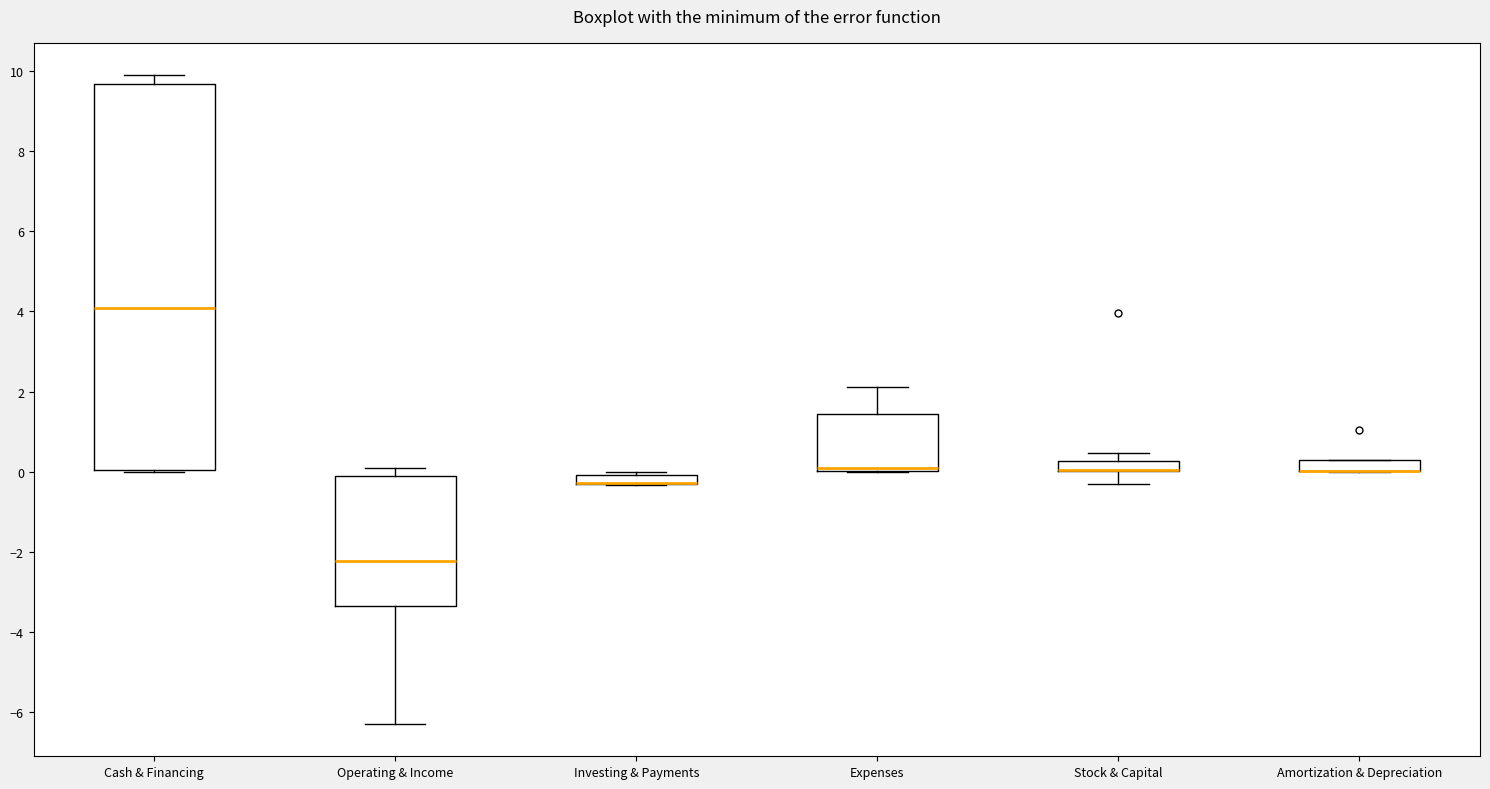

Comparing the boxes themselves (not the whiskers), which one is the tallest?

Cash & Financing